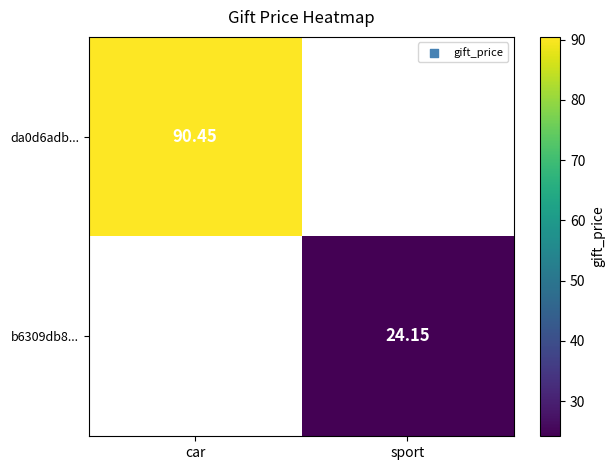

Is the value of b6309db8... at car greater than the value of da0d6adb... at car?

No